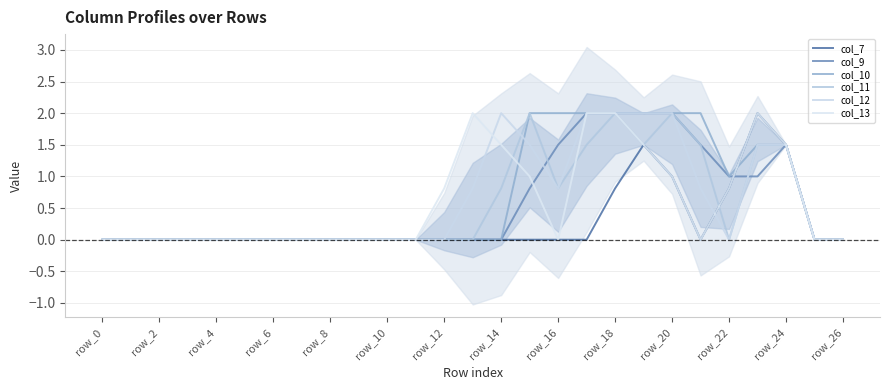

Where is the first local maximum for col_12?

14